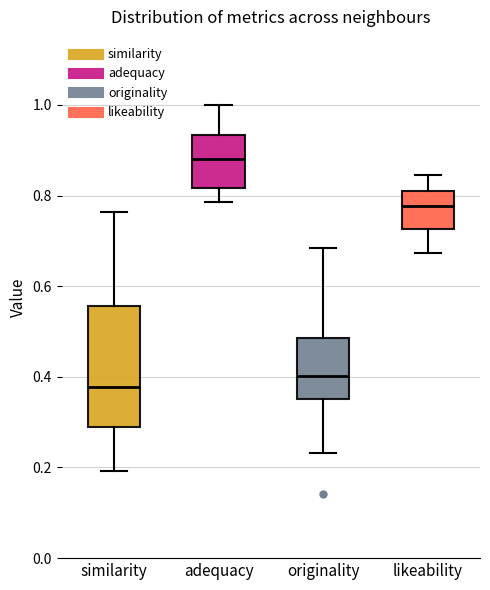

Where is the upper edge of the box for originality on the y-axis? The values are not printed on the chart, so give them approximately, as read against the axis.

0.48